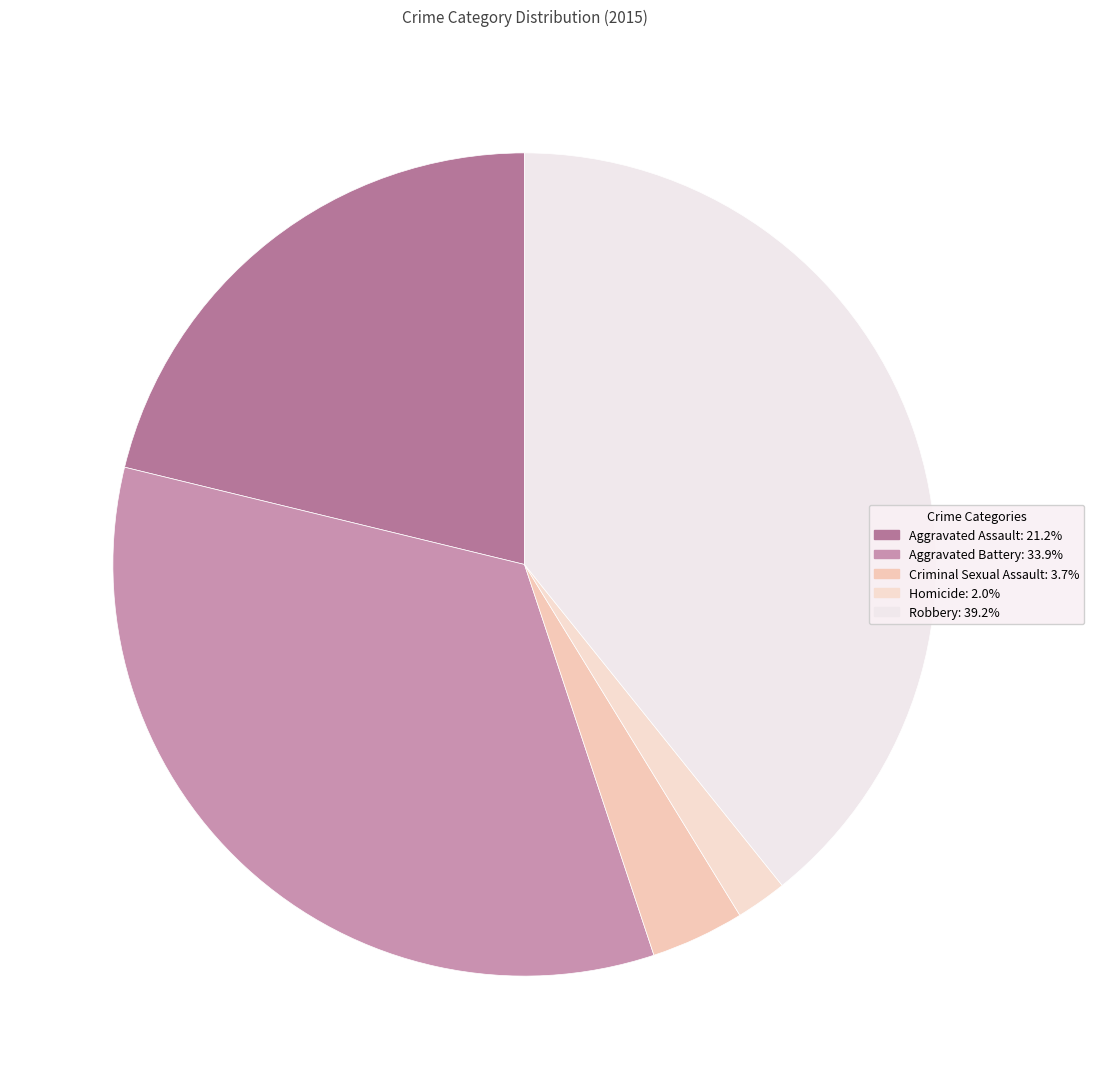

To the nearest percent, what is the difference between the largest and smallest slice percentages?

37%